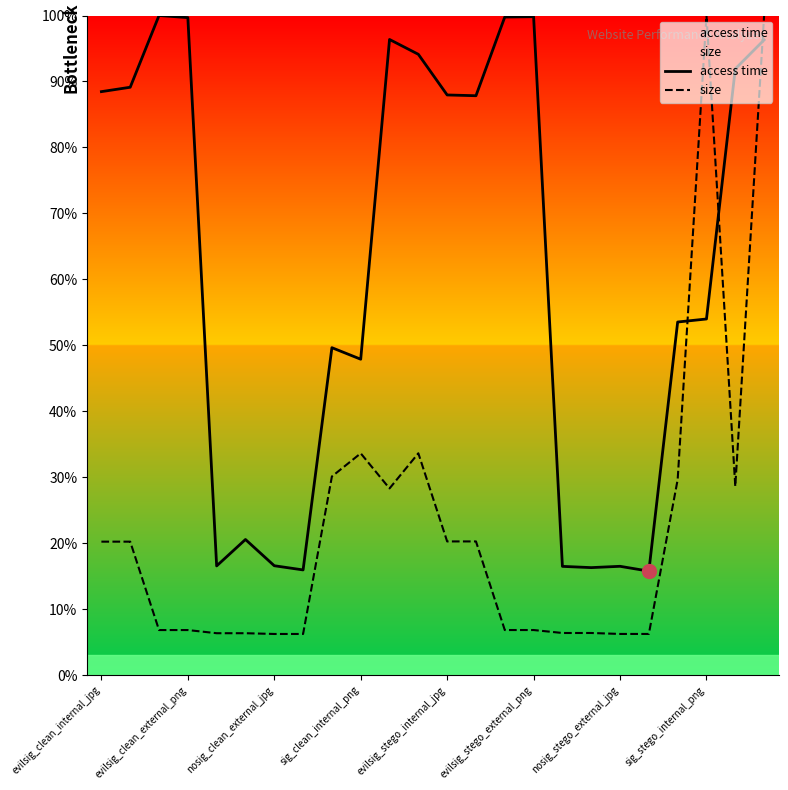

Is it true that size equals 26.6 at 13?

False